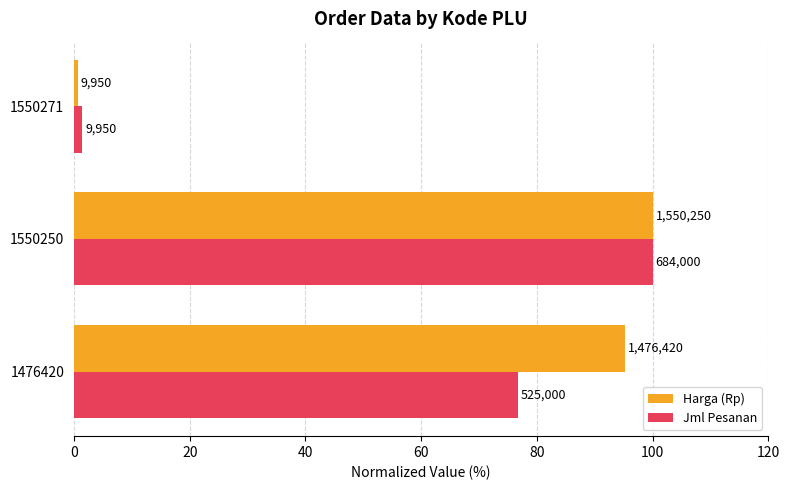

What is the value of the Jml Pesanan bar at the 2nd from the left?

100.0